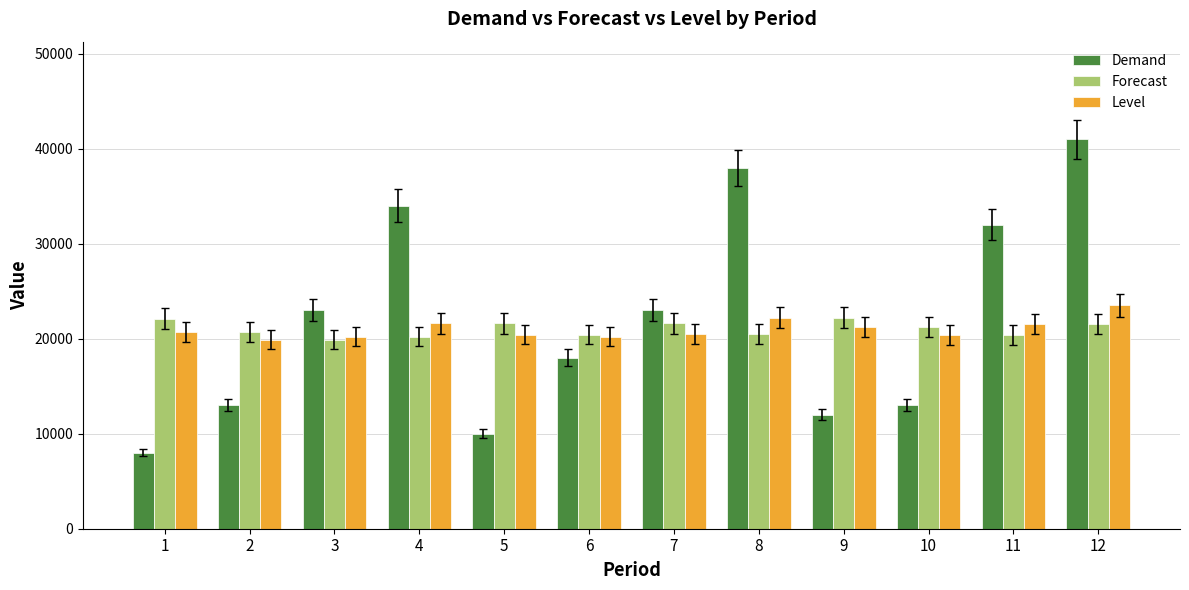

Between 4 and 5, which series saw the biggest shift?

Demand